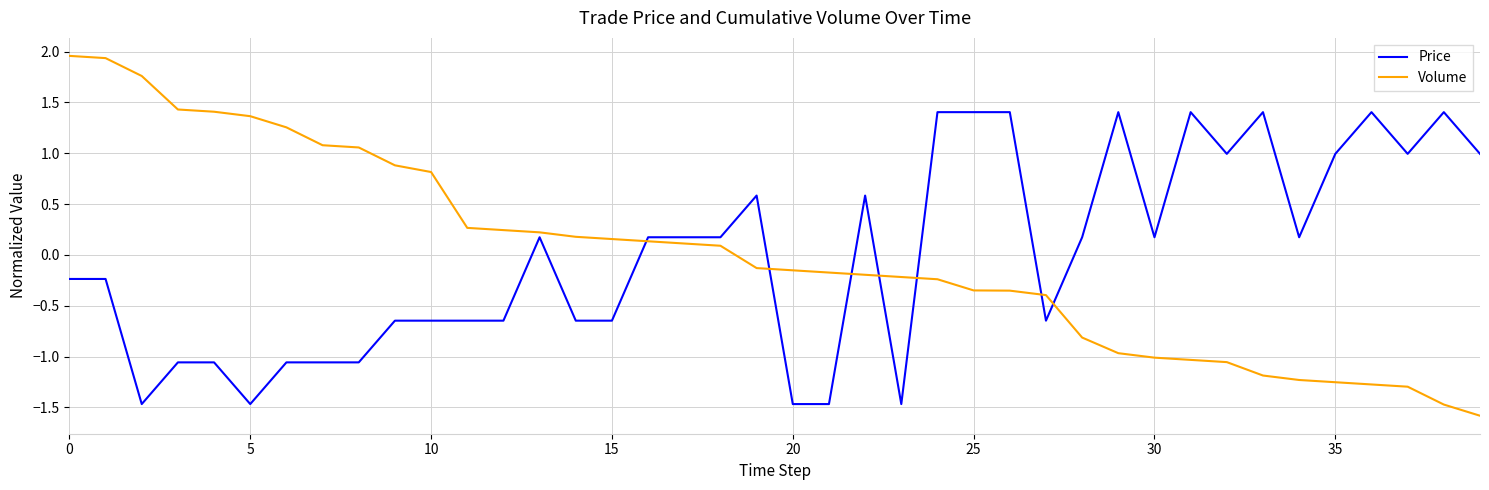

How many intersections are there between Volume and Price?

7